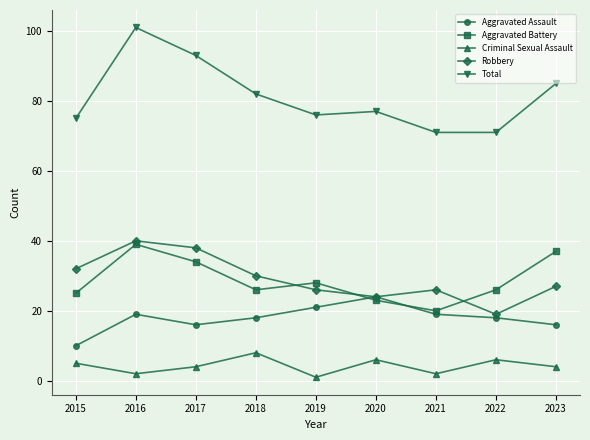

The Aggravated Assault series shows 24 at 2020. True or false?

True